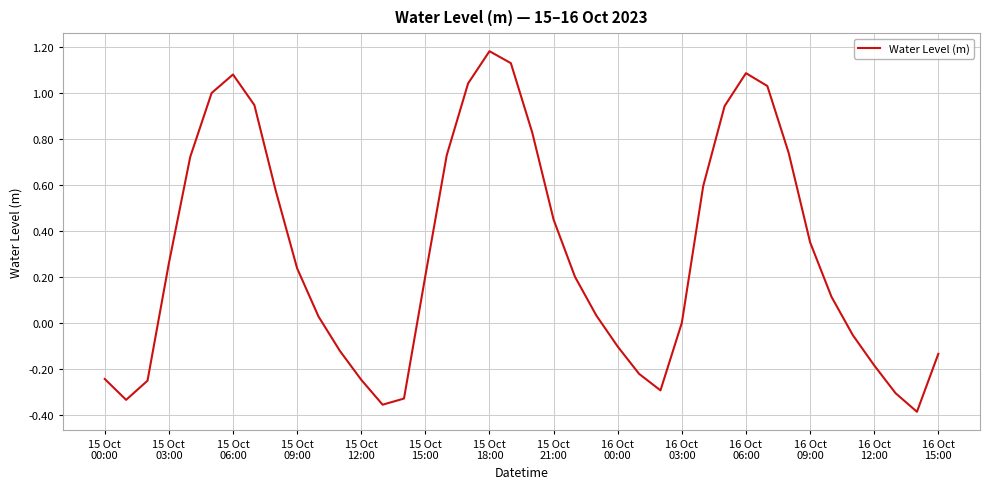

What is the difference between the maximum and minimum values?

1.6